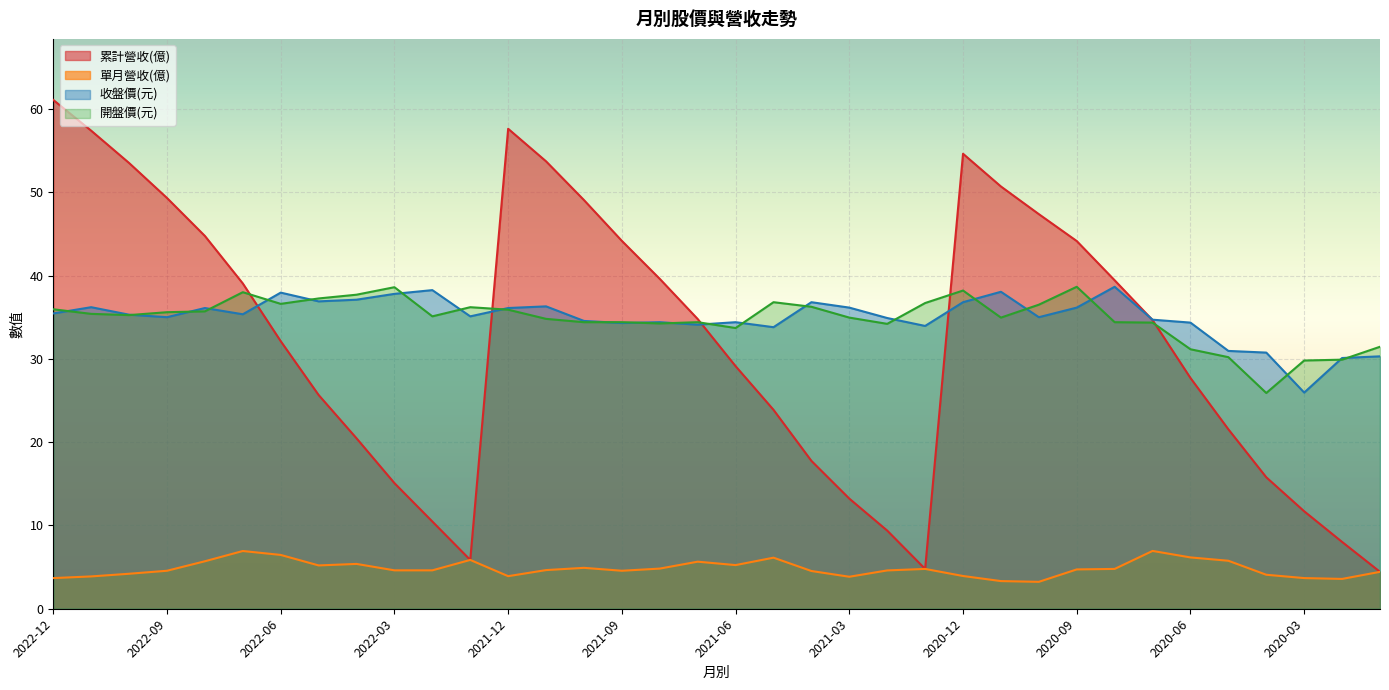

What is the difference between the highest and lowest values at 2022-12?

57.4